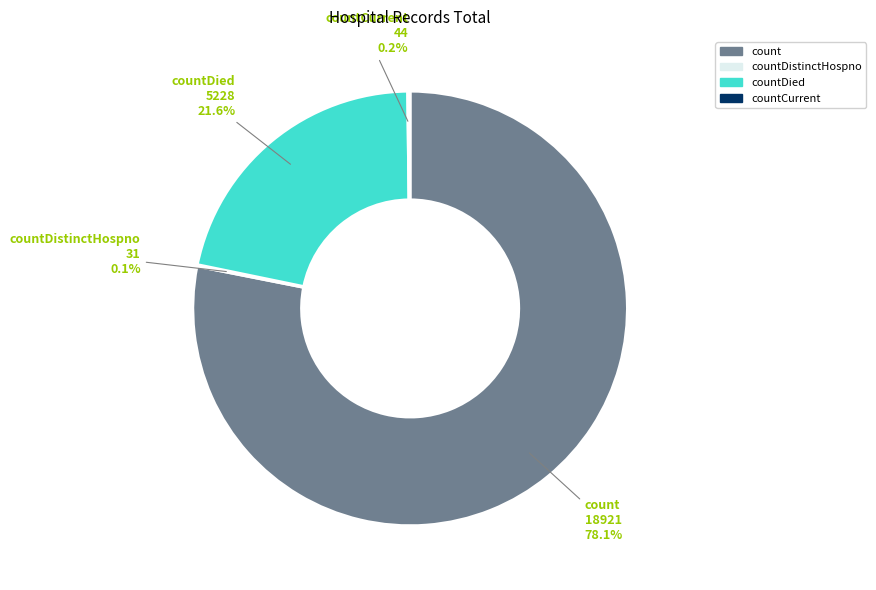

Does any single category account for the majority?

Yes